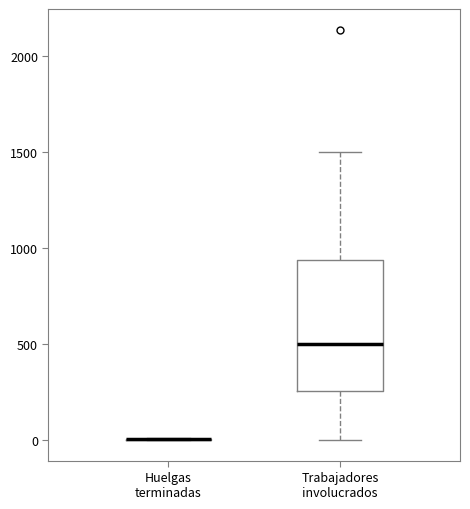

Comparing the boxes themselves (not the whiskers), which one is the tallest?

Trabajadores involucrados